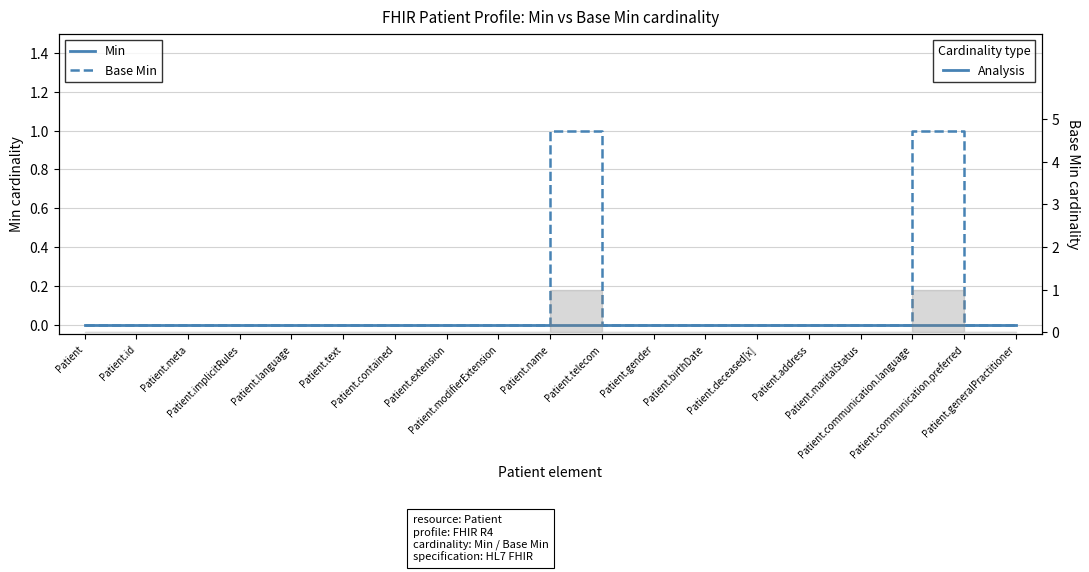

At which category is the sum across all series the highest?

Patient.name